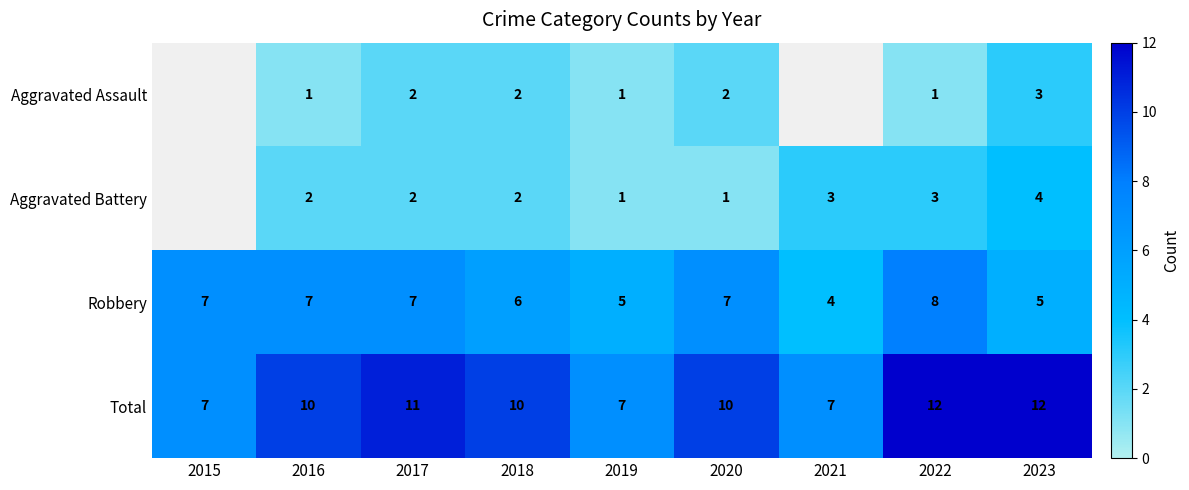

Is it true that Total equals 2.2 at 2016?

False